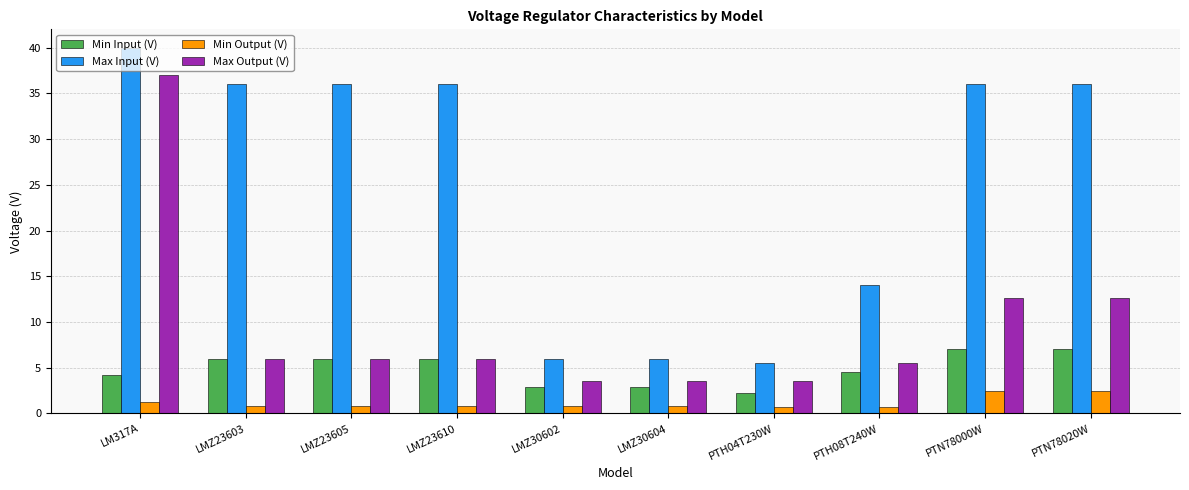

What are all the series names shown in the legend?

Min Input (V), Max Input (V), Min Output (V), Max Output (V)